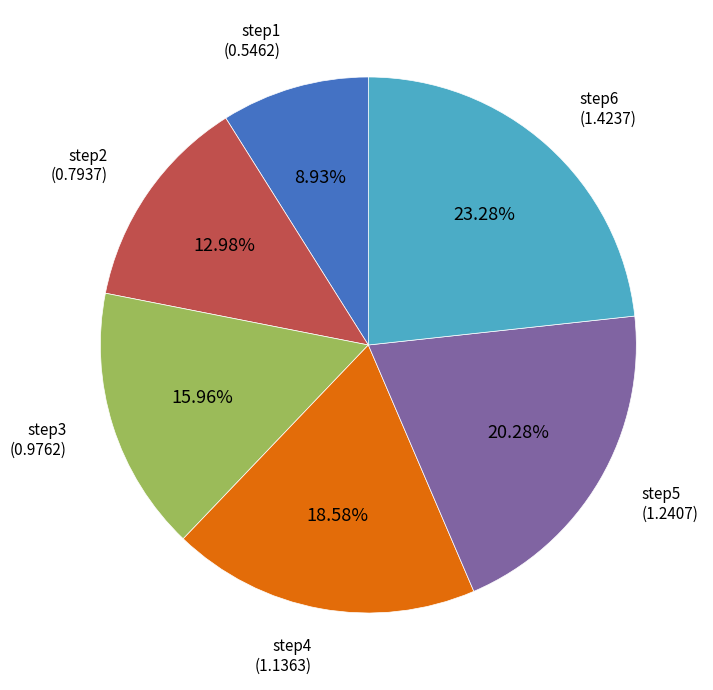

Which has a higher value, step5 or step6?

step6